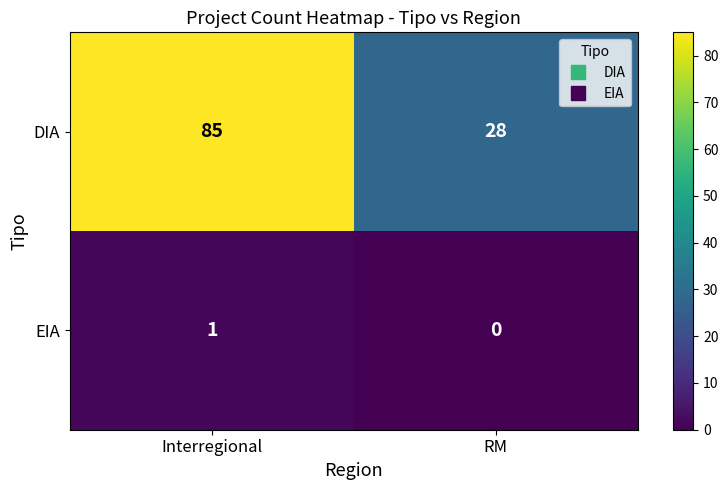

Reading left to right, transcribe all the data shown in this chart.

DIA: 85	28
EIA: 1	0